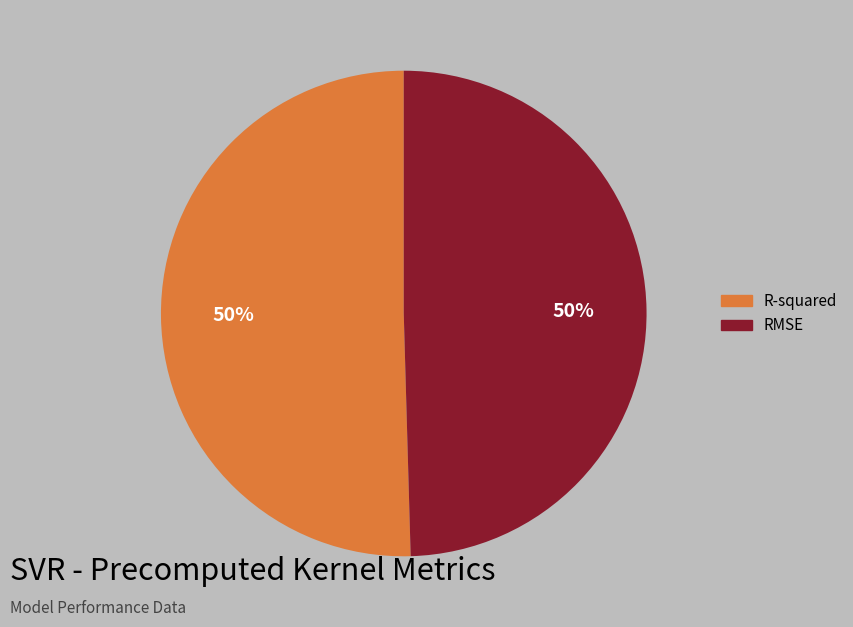

Count the number of slices in the pie.

2